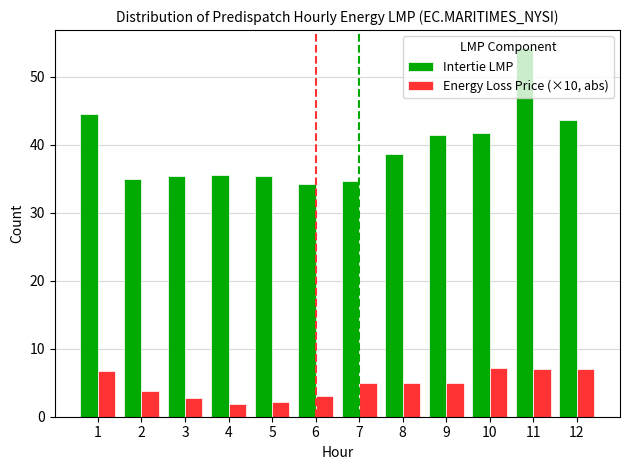

What are all the series names shown in the legend?

Intertie LMP, Energy Loss Price (×10, abs)